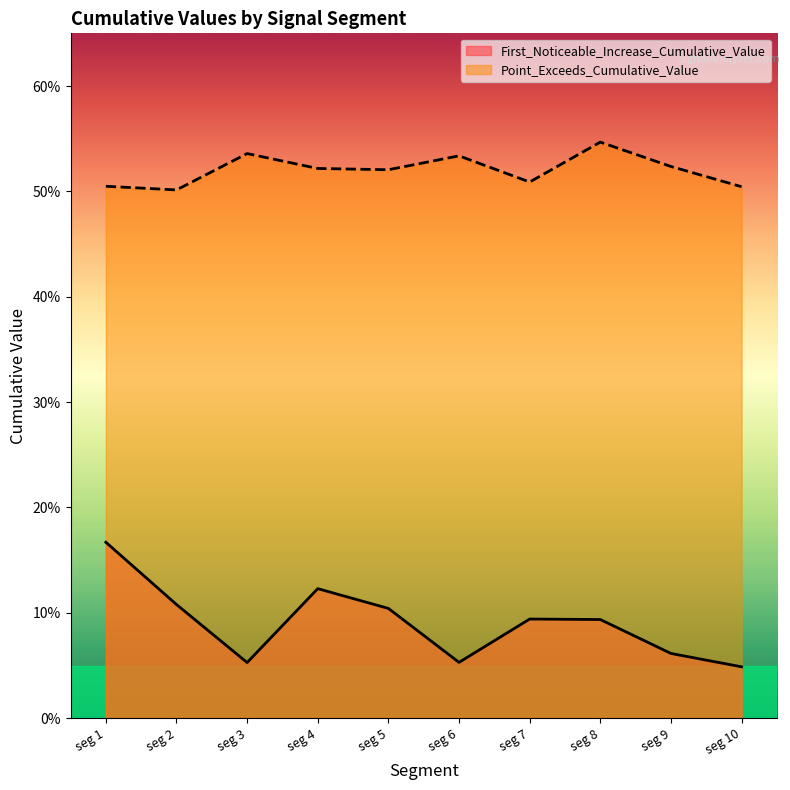

Between seg 5 and seg 7, which series saw the biggest shift?

Point_Exceeds_Cumulative_Value